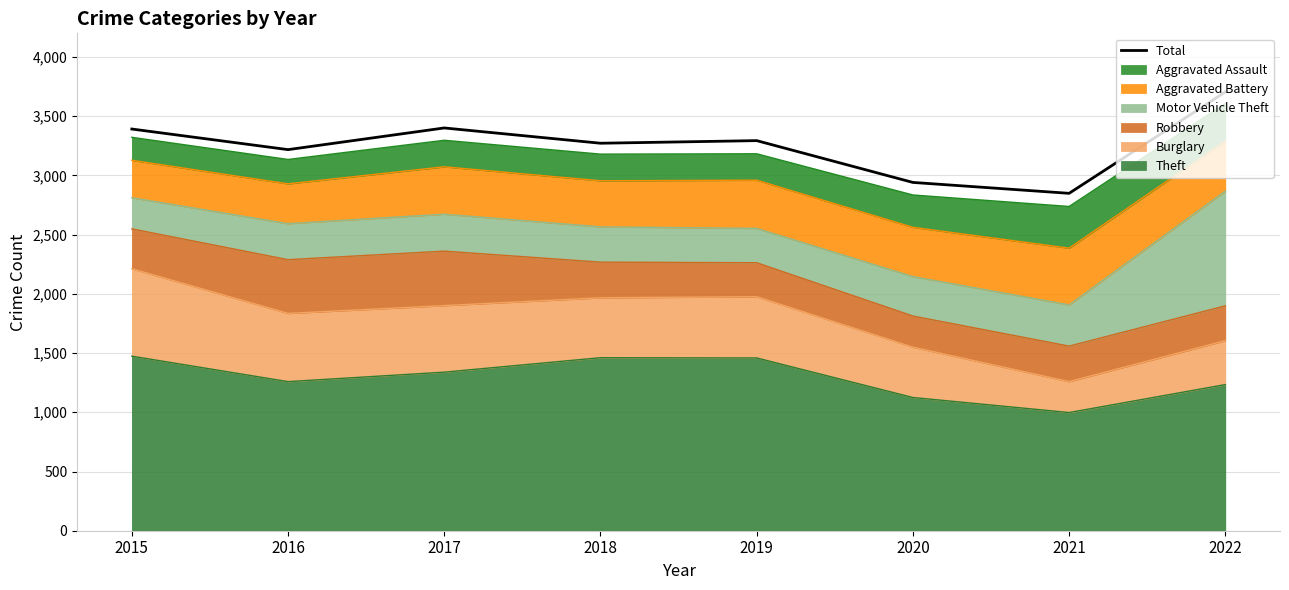

What is the difference between the maximum and minimum values?

856